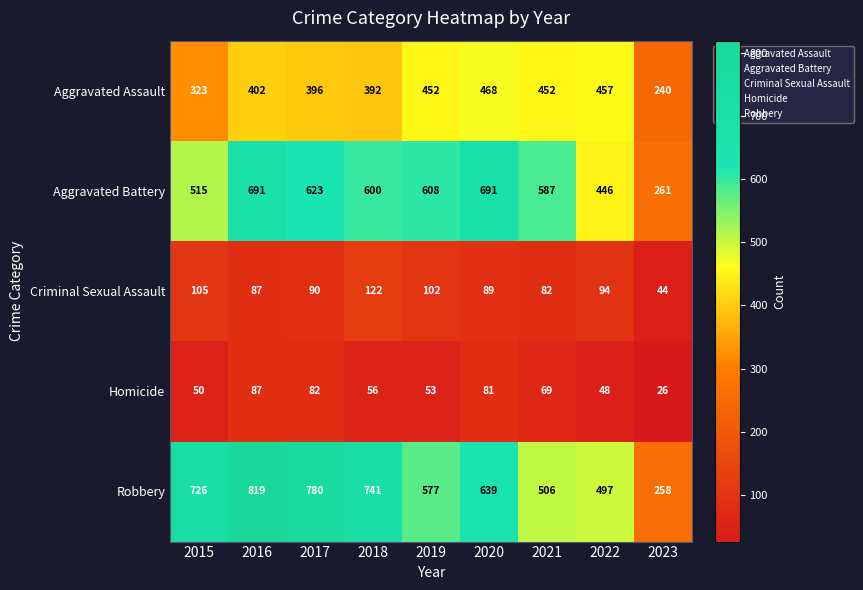

At how many categories does at least one series exceed 458?

8